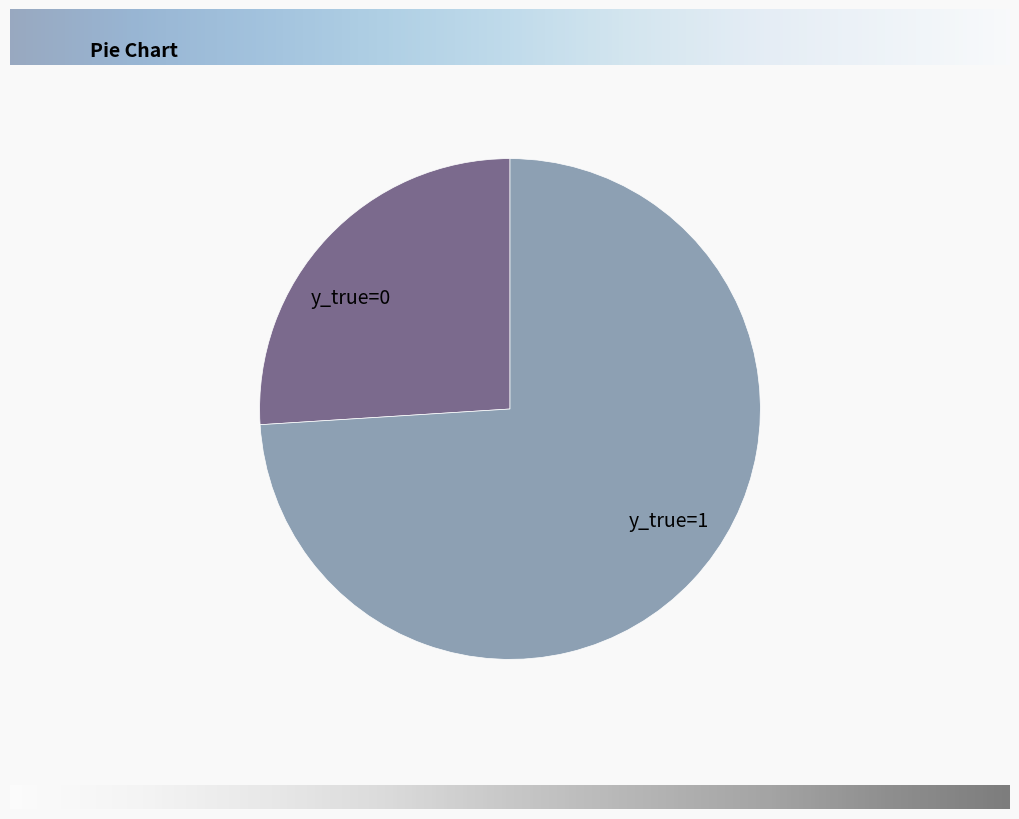

Which has a higher value, y_true=1 or y_true=0?

y_true=1